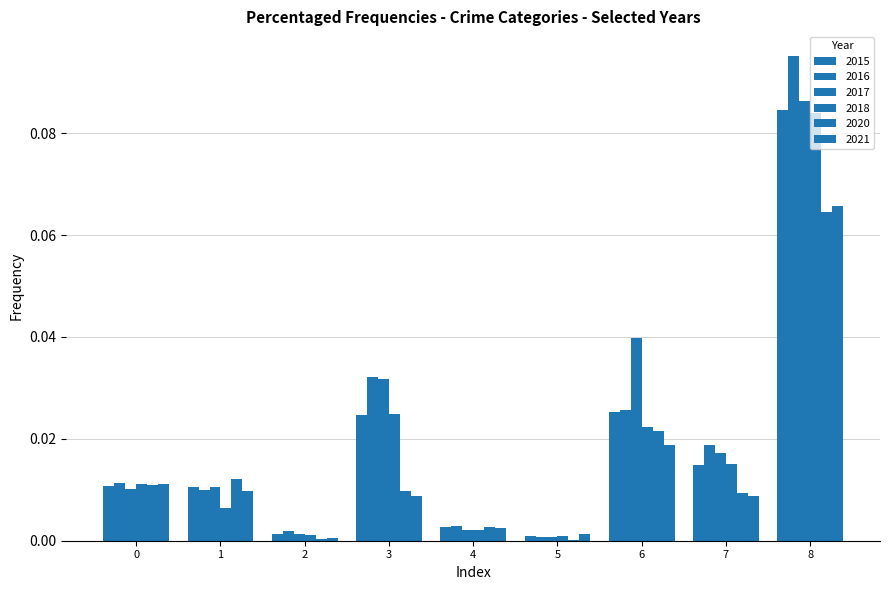

Reading left to right, transcribe all the data shown in this chart.

2015: 0=0.0	1=0.0	2=0.0	3=0.0	4=0.0	5=0.0	6=0.0	7=0.0	8=0.1
2016: 0=0.0	1=0.0	2=0.0	3=0.0	4=0.0	5=0.0	6=0.0	7=0.0	8=0.1
2017: 0=0.0	1=0.0	2=0.0	3=0.0	4=0.0	5=0.0	6=0.0	7=0.0	8=0.1
2018: 0=0.0	1=0.0	2=0.0	3=0.0	4=0.0	5=0.0	6=0.0	7=0.0	8=0.1
2020: 0=0.0	1=0.0	2=0.0	3=0.0	4=0.0	5=0.0	6=0.0	7=0.0	8=0.1
2021: 0=0.0	1=0.0	2=0.0	3=0.0	4=0.0	5=0.0	6=0.0	7=0.0	8=0.1